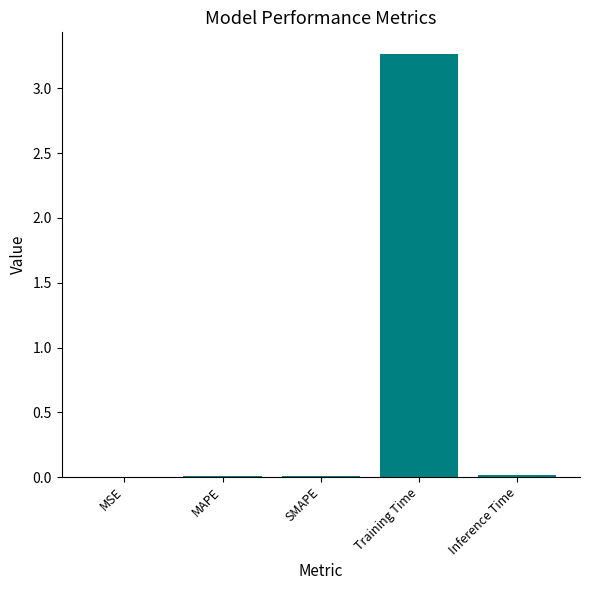

What is the sum of all values?

3.3